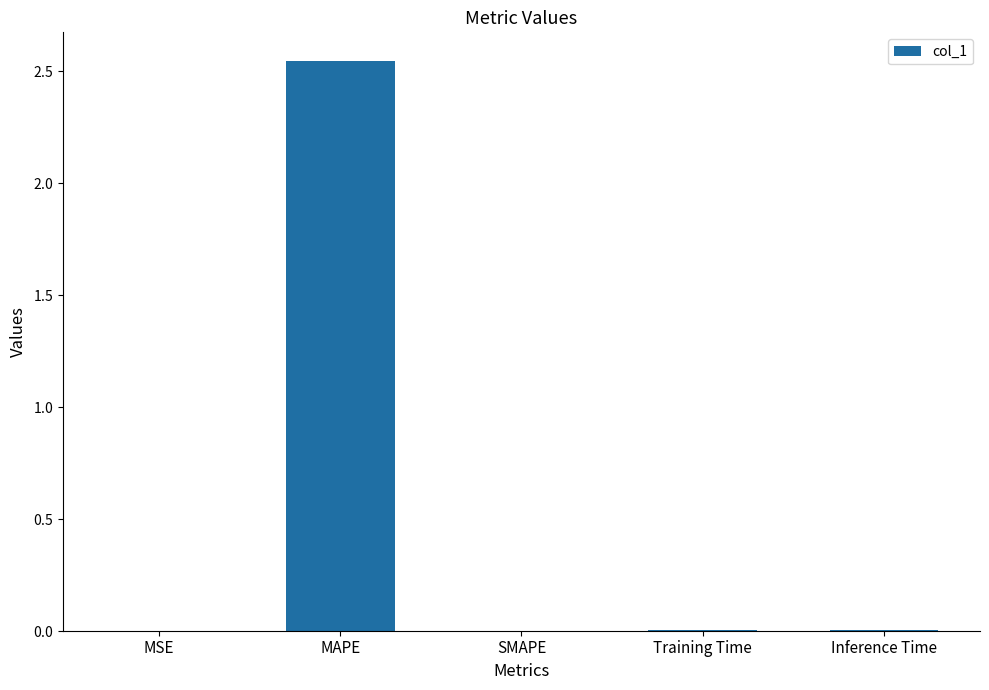

The value at MAPE is 2.5. True or false?

True